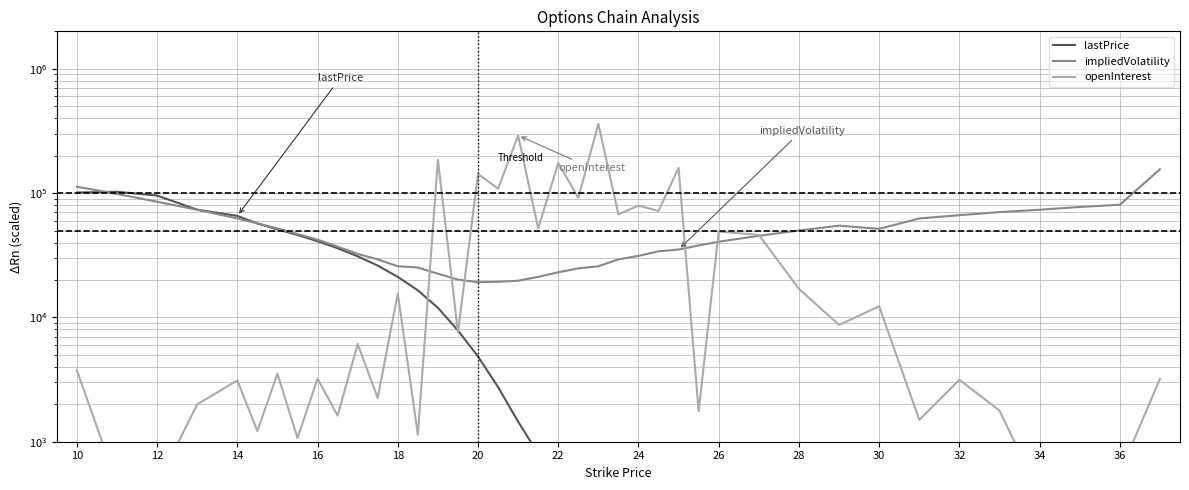

How many distinct data groups are displayed?

3